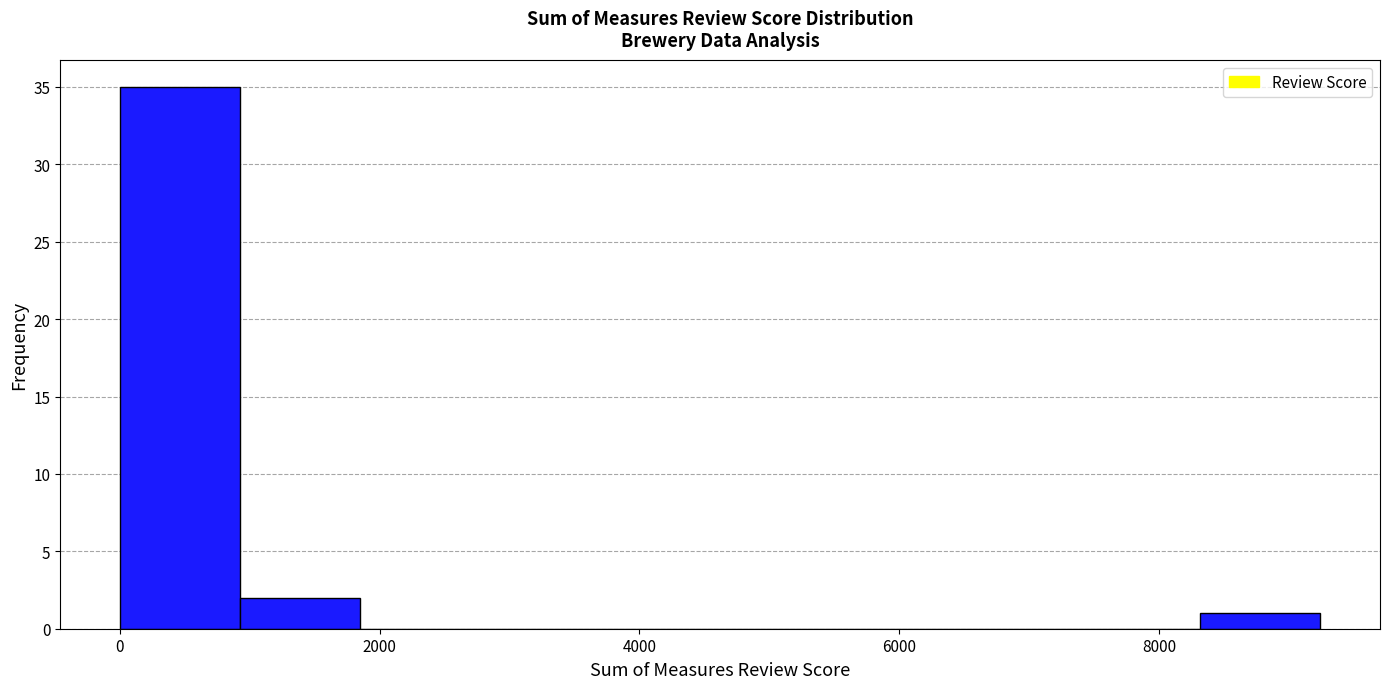

Reading left to right, transcribe this chart: for each bar, give the range it covers on the x-axis and its height. Neither the bar edges nor the heights are printed on the chart, so give them approximately, as read against the axes.

0 to 1000: 35
1000 to 1800: 2
1800 to 2800: 0
2800 to 3600: 0
3600 to 4600: 0
4600 to 5600: 0
5600 to 6400: 0
6400 to 7400: 0
7400 to 8400: 0
8400 to 9200: 1